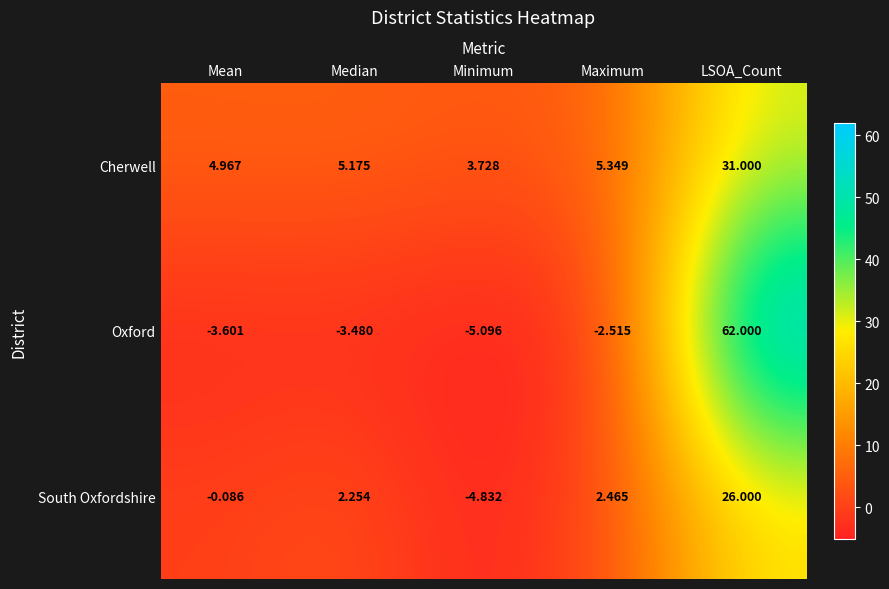

Which category has the highest value in the Cherwell series?

LSOA_Count